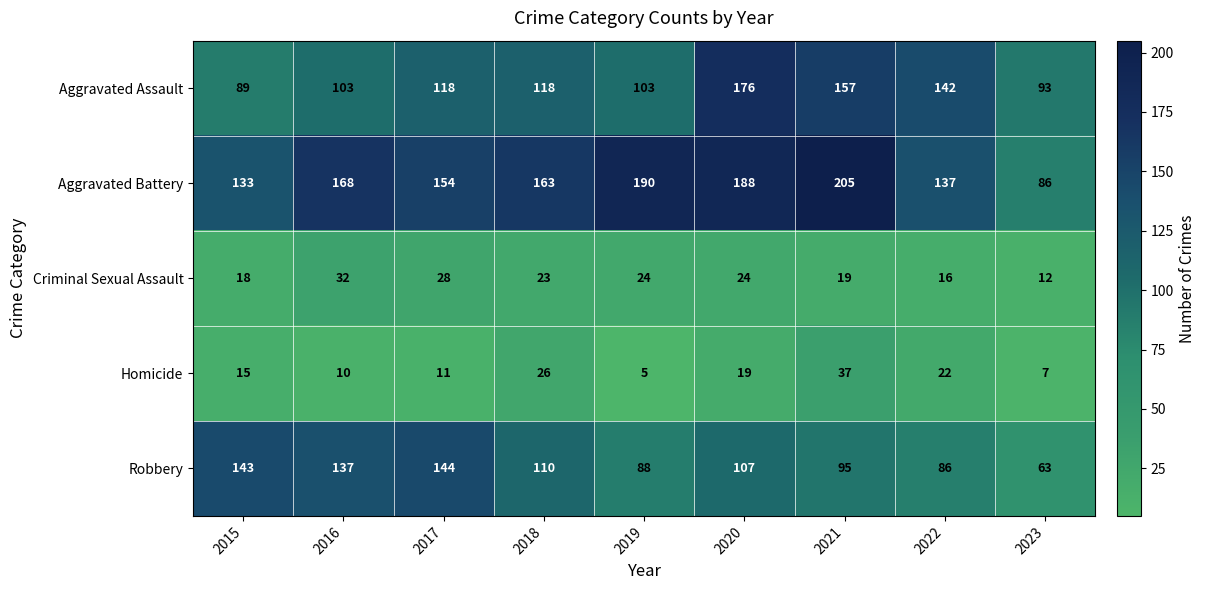

What is the spread (max minus min) of values at 2020?

169